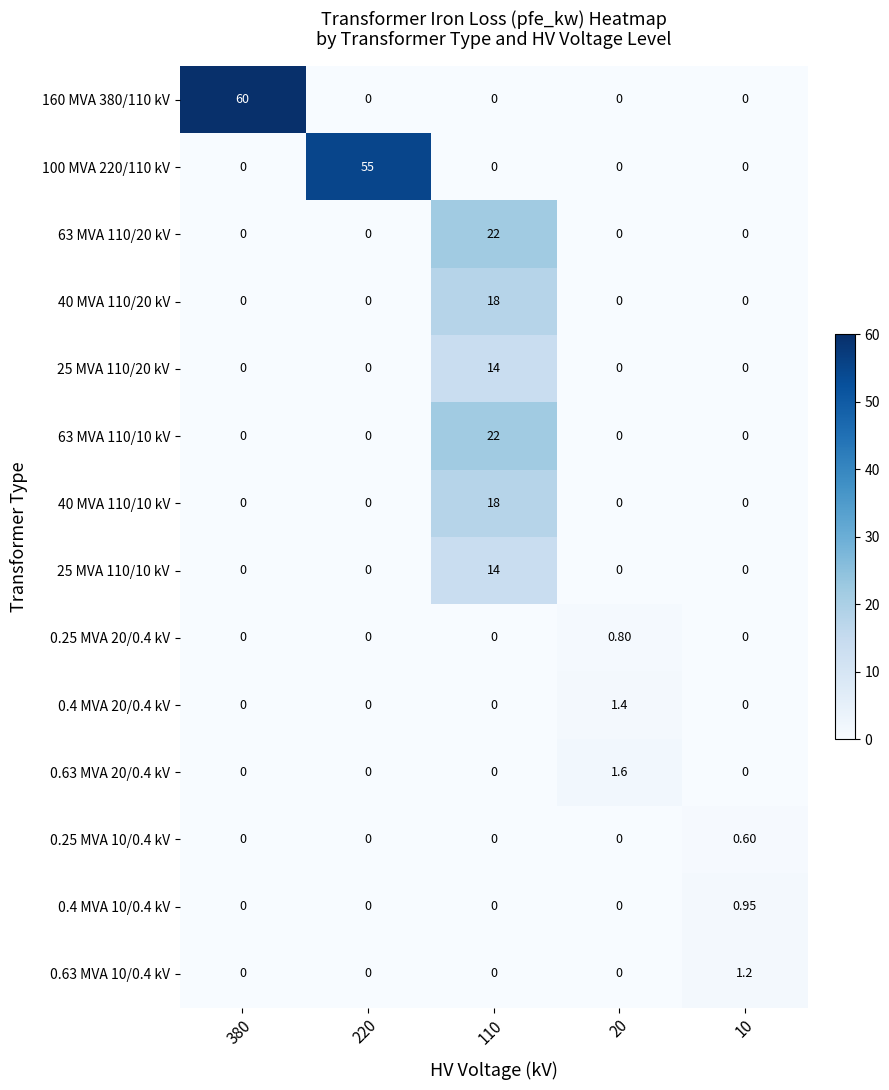

How many categories are shown in the chart?

5